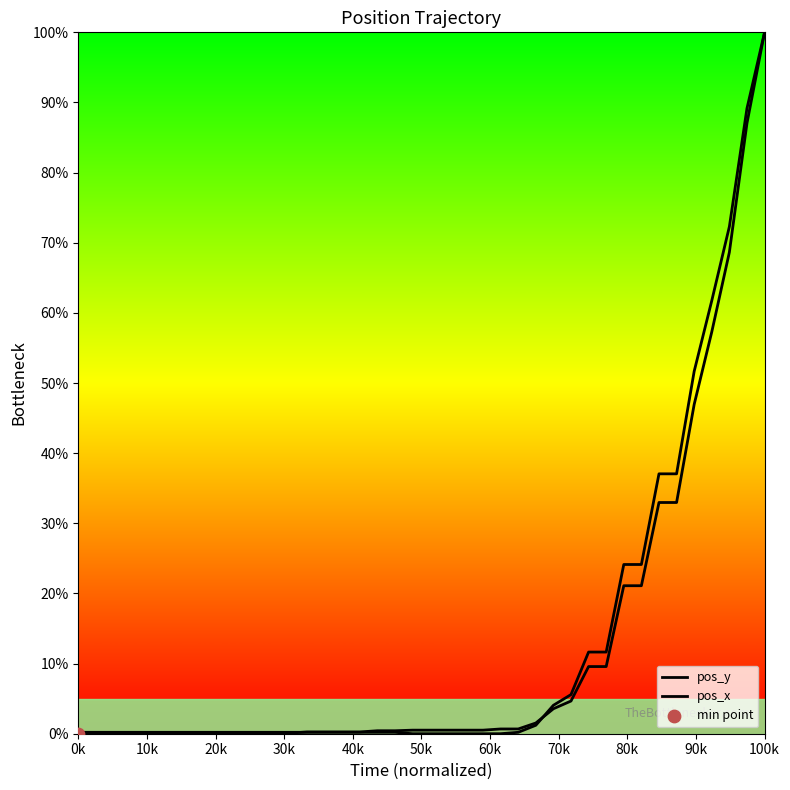

Which series contains the highest Y value?

pos_y